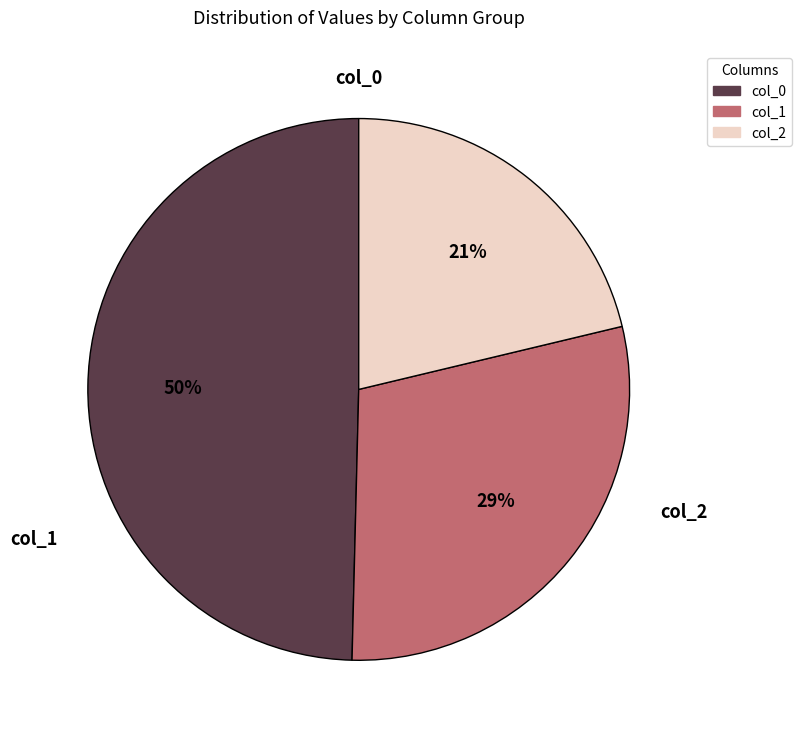

Combined, do col_0 and col_1 account for over 50%?

Yes